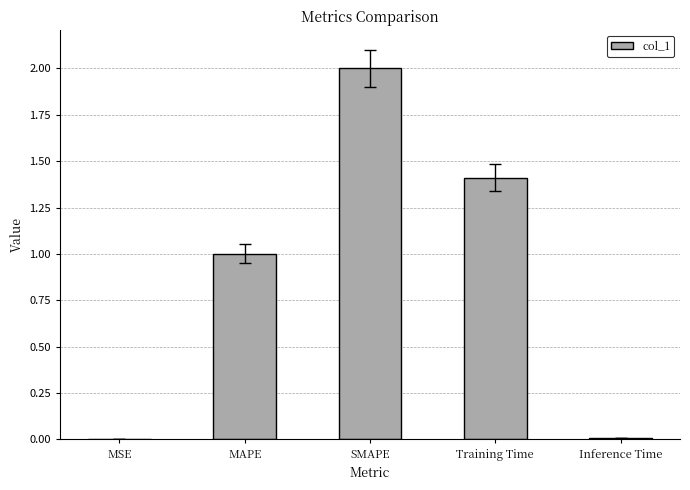

Which has a higher value, Training Time or SMAPE?

SMAPE